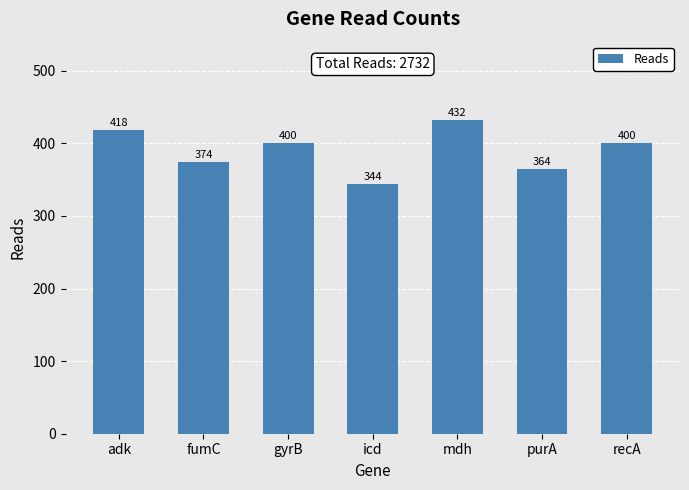

What position from the right is adk?

7